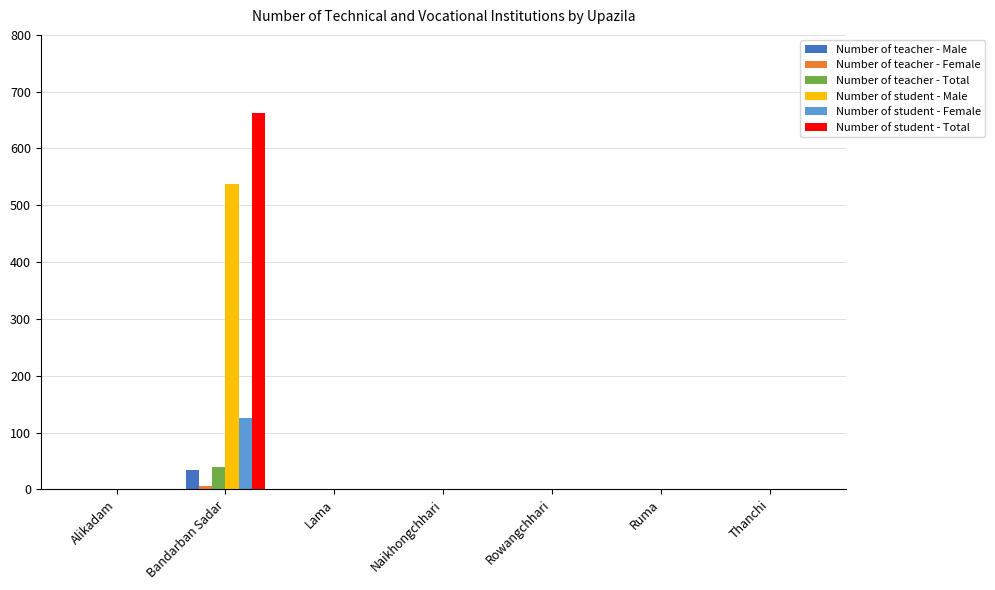

Which label corresponds to the largest value in the chart?

Bandarban Sadar